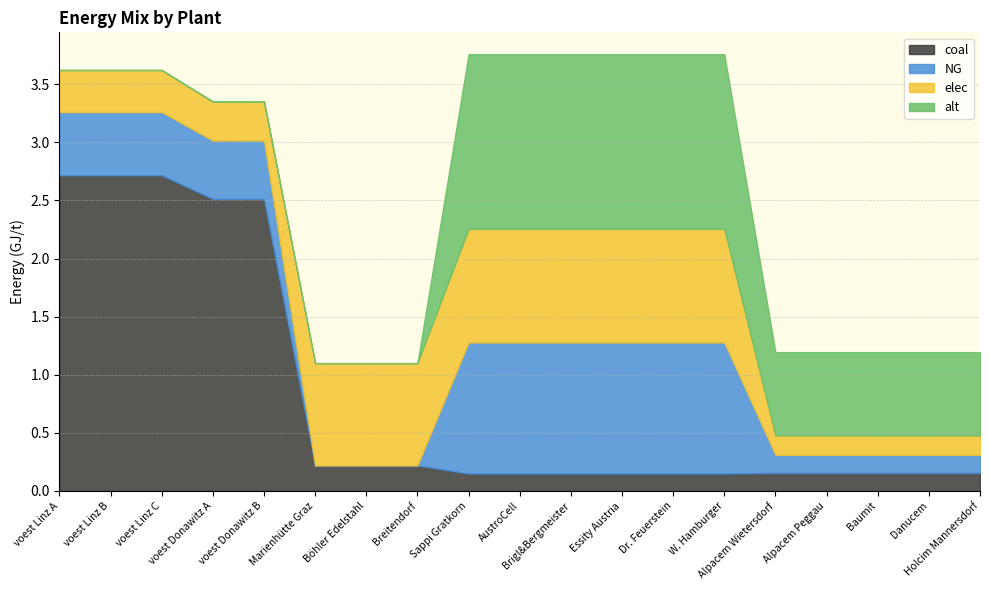

Is the value of elec at W. Hamburger greater than the value of coal at Essity Austria?

Yes